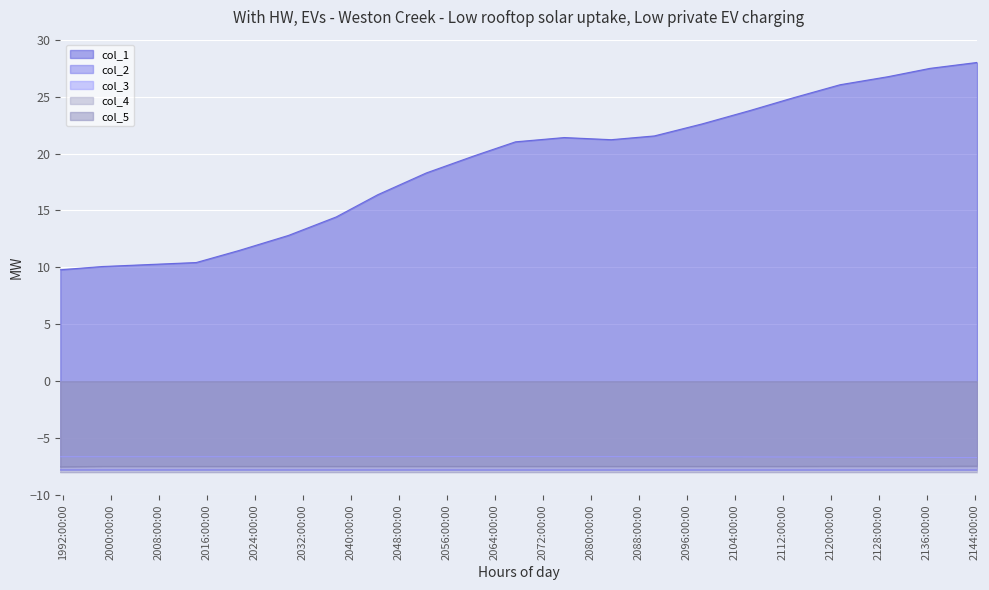

Is it true that col_5 equals -12.8 at 2106.59?

False